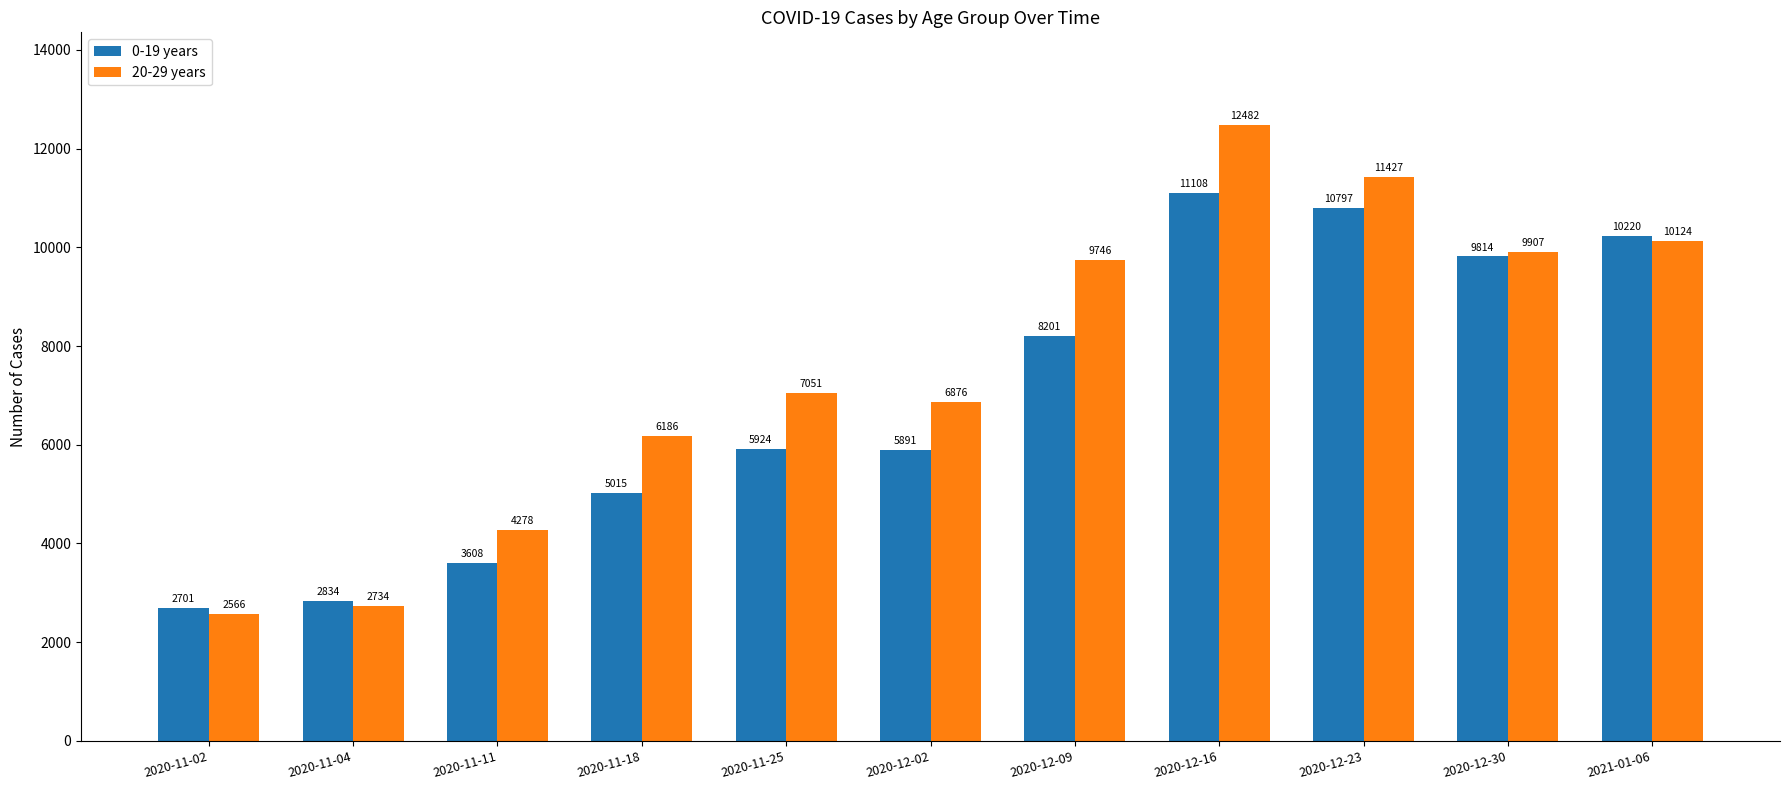

List the labels in order of 0-19 years value, smallest first.

2020-11-02, 2020-11-04, 2020-11-11, 2020-11-18, 2020-12-02, 2020-11-25, 2020-12-09, 2020-12-30, 2021-01-06, 2020-12-23, 2020-12-16